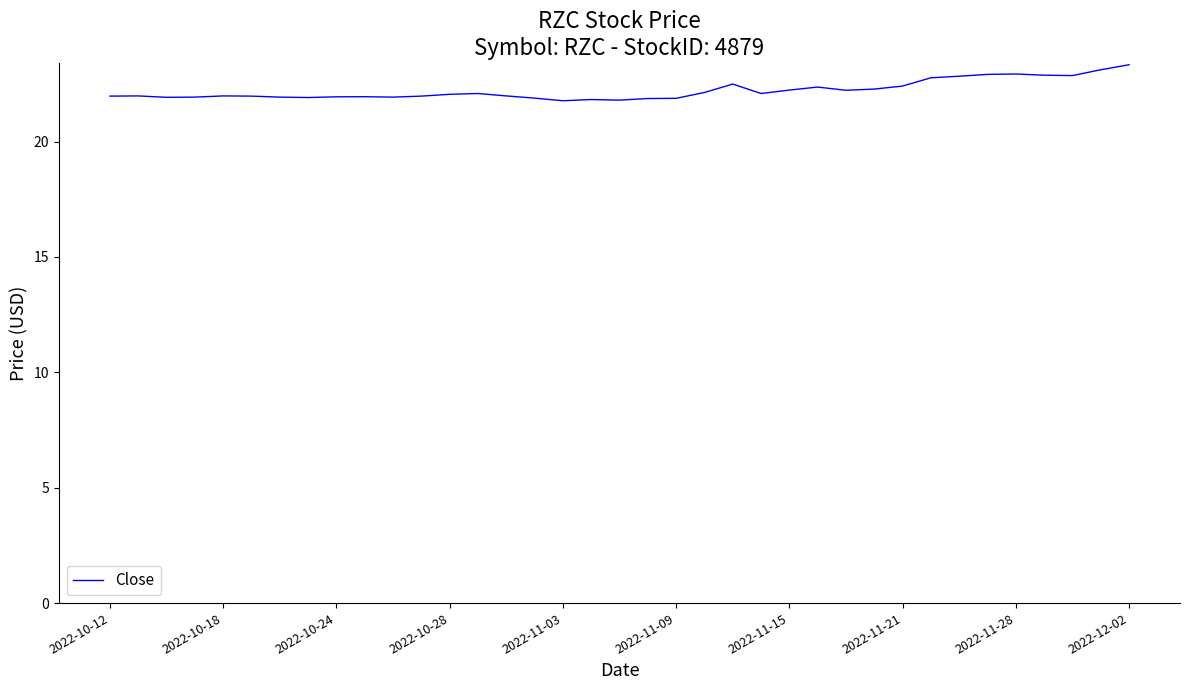

True or false: there are more than 1 points higher than both neighbors.

True